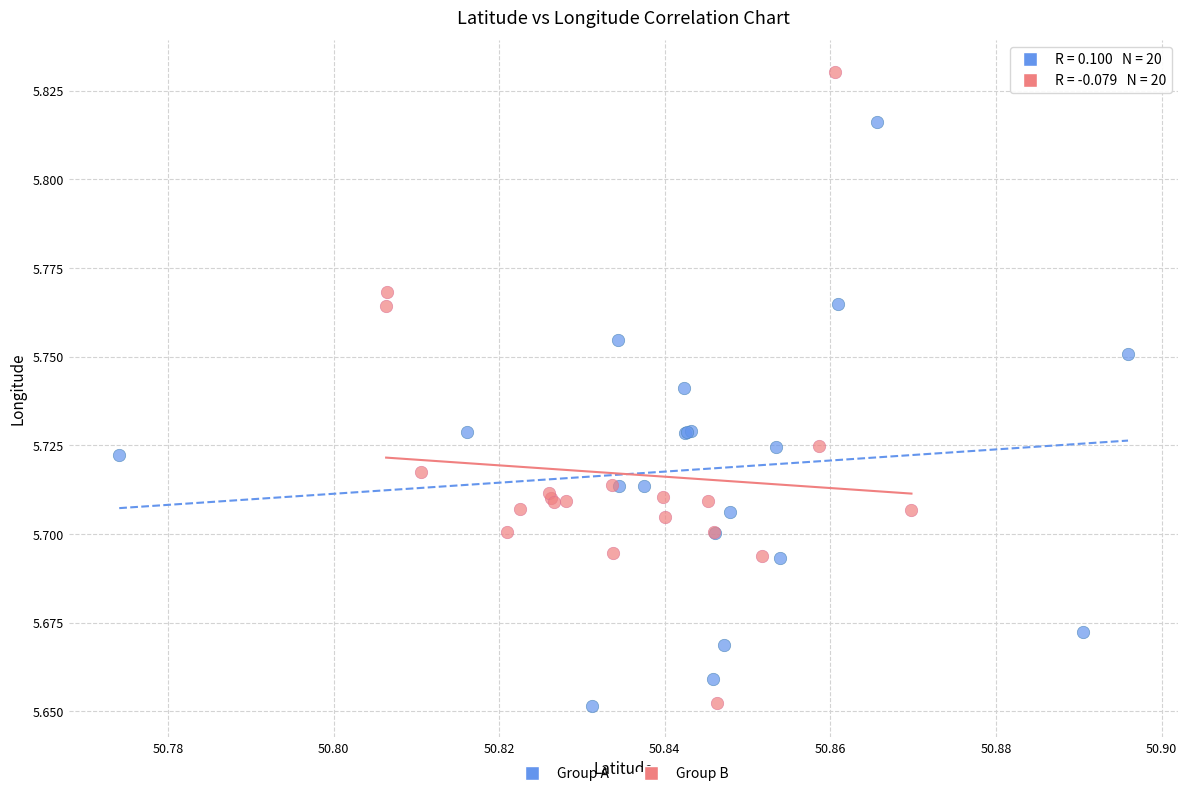

Which series reaches the maximum Y coordinate?

Group B